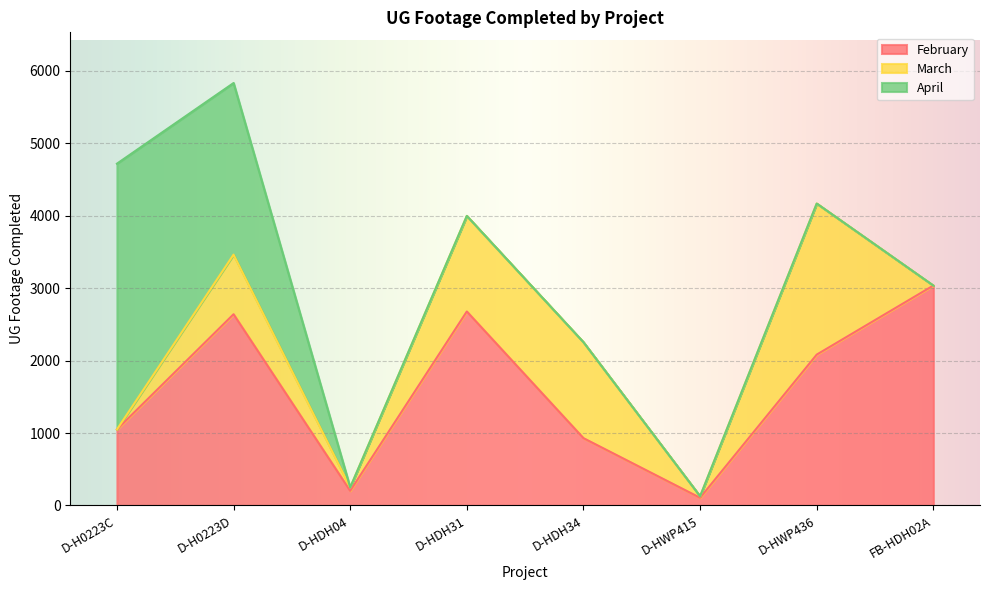

The February series shows 67 at D-HDH04. True or false?

False